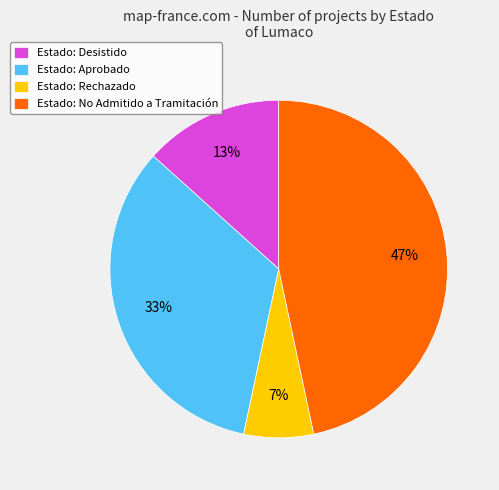

To the nearest percent, what is the difference between the largest and smallest slice percentages?

40%